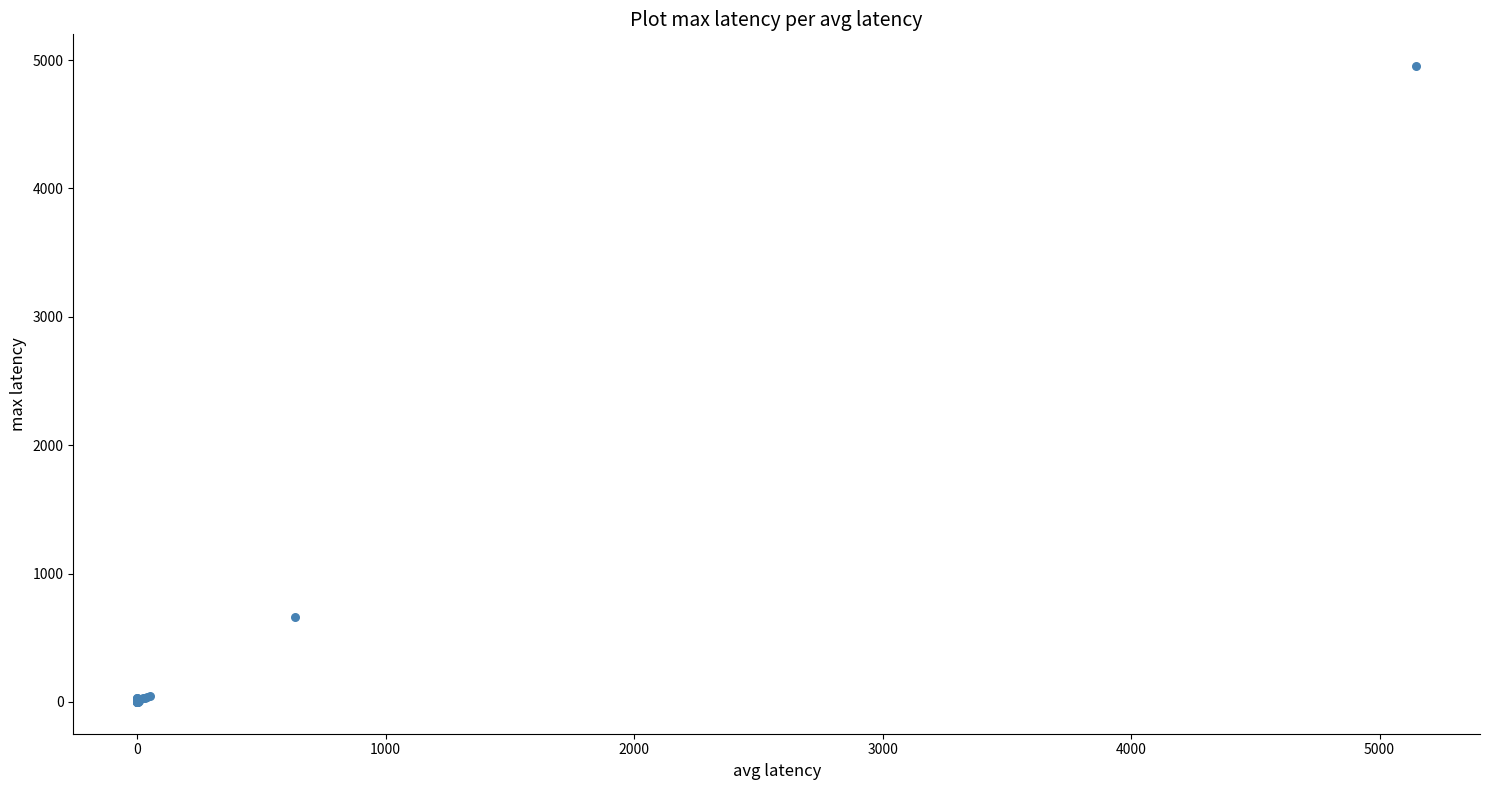

What Y value in the scatter plot is closest to 2476?

662.0